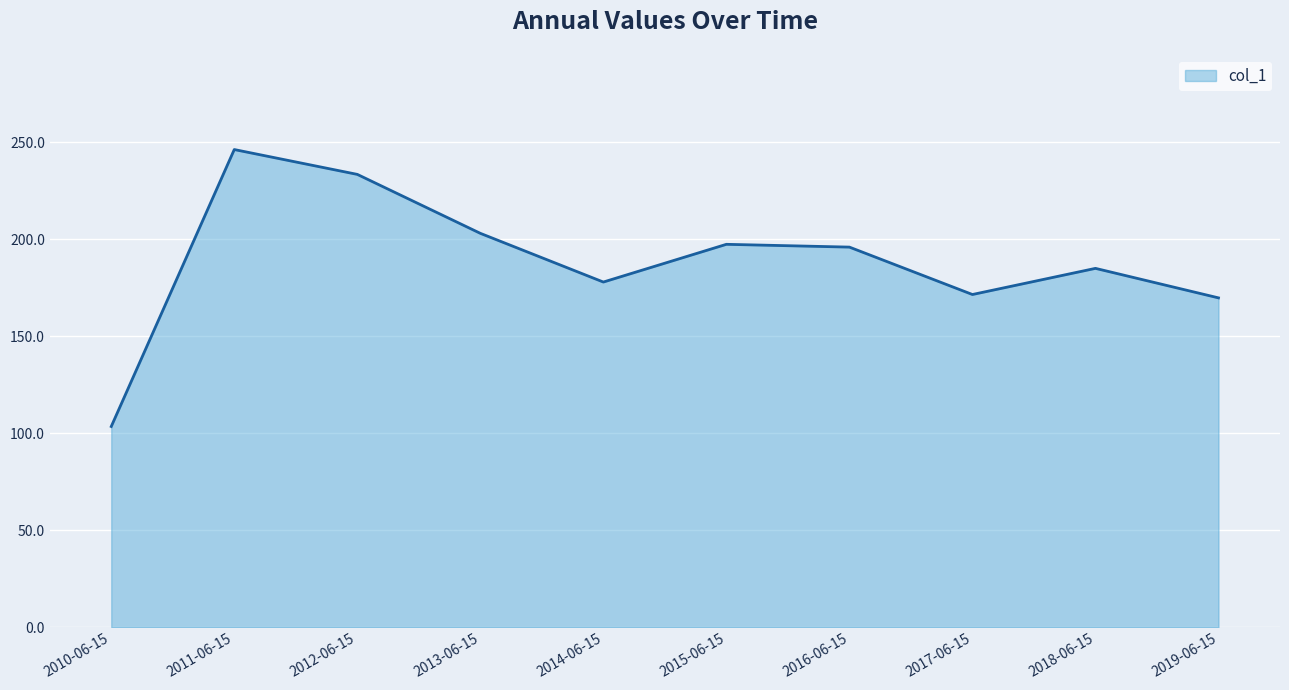

Reading right to left, list all the values displayed in this chart.

2019-06-15=169.9	2018-06-15=185.1	2017-06-15=171.6	2016-06-15=196.0	2015-06-15=197.5	2014-06-15=178.0	2013-06-15=203.2	2012-06-15=233.5	2011-06-15=246.4	2010-06-15=103.5